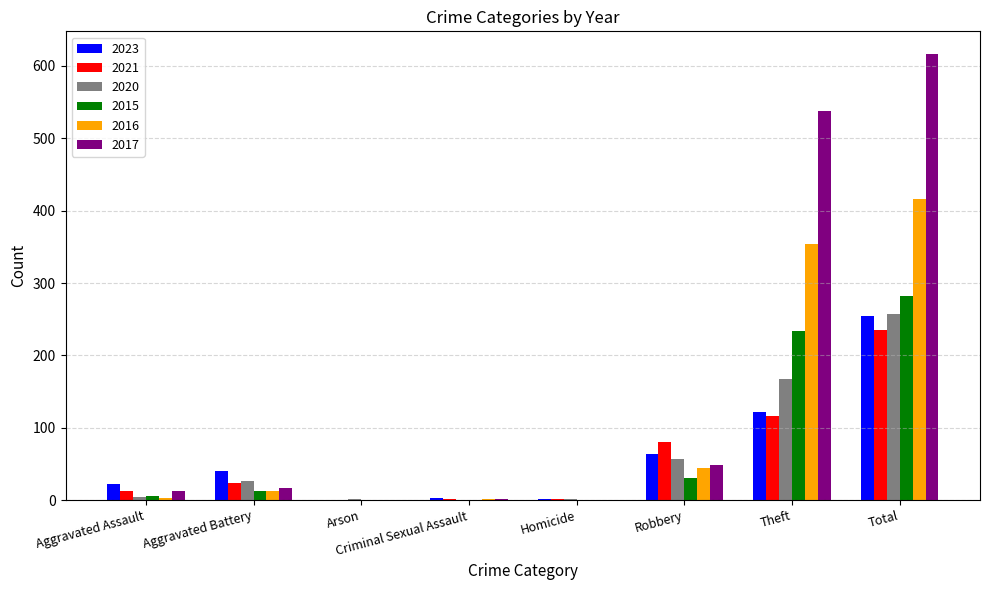

Is the value of 2016 at Theft greater than the value of 2021 at Aggravated Battery?

Yes